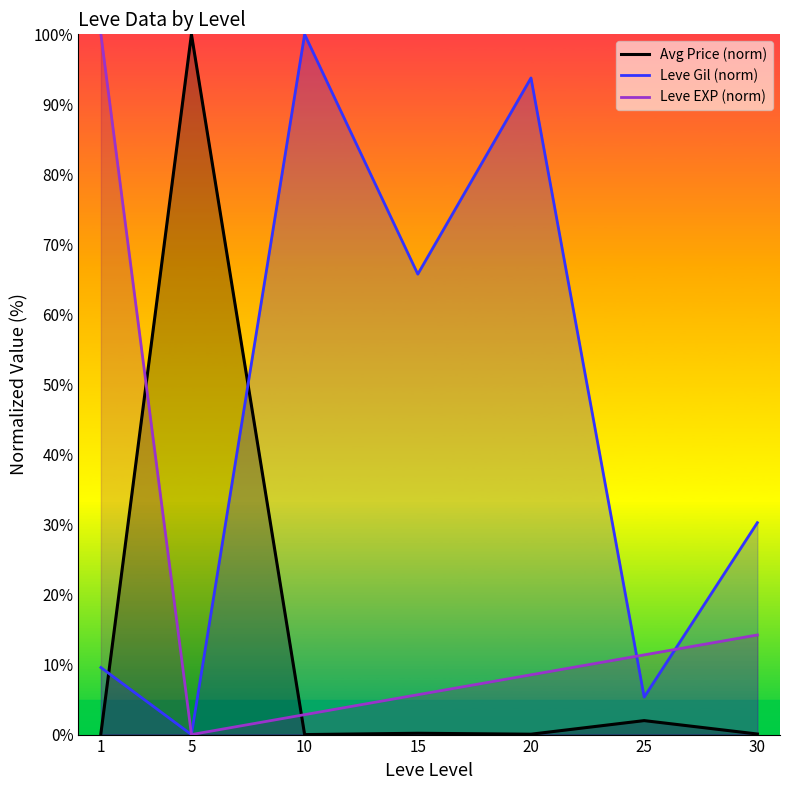

At which category is the sum across all series the highest?

1